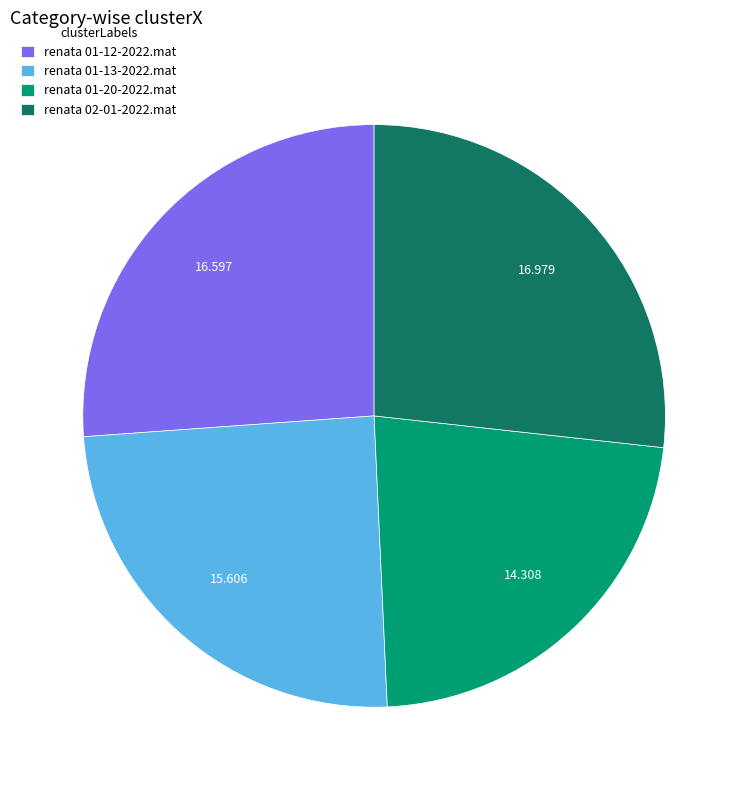

Is there a majority slice in this chart?

No